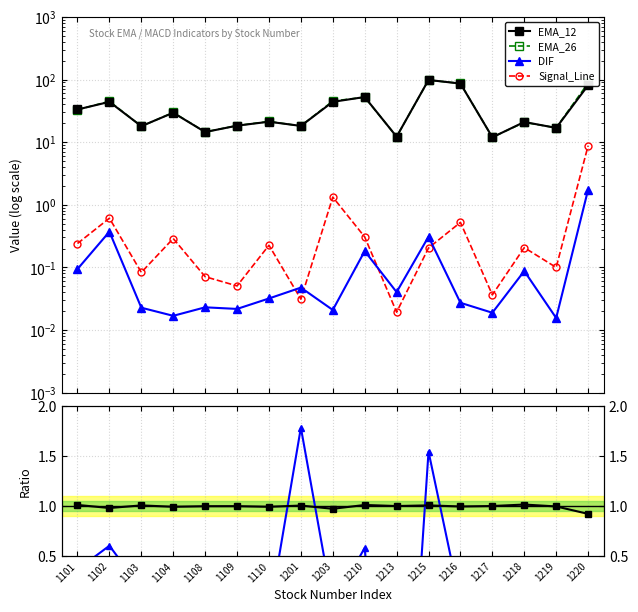

In EMA_26, how many points are higher than both neighbors (excluding endpoints)?

6